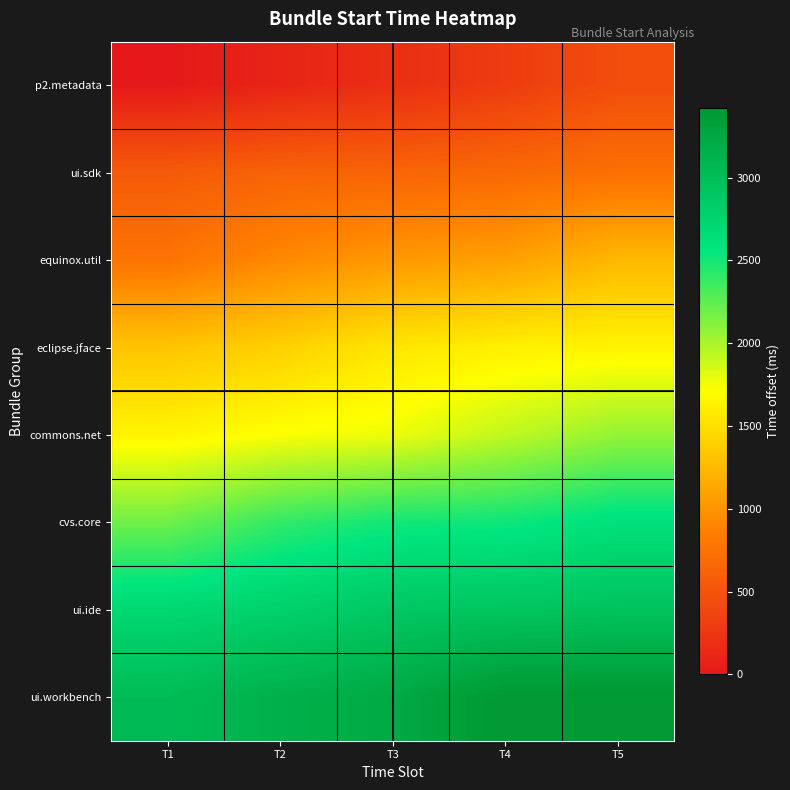

Reading left to right, what are all the values shown in this chart?

p2.metadata: T1=0	T2=101	T3=184	T4=299	T5=442
ui.sdk: T1=548	T2=615	T3=633	T4=664	T5=730
equinox.util: T1=760	T2=919	T3=1026	T4=1069	T5=1241
eclipse.jface: T1=1320	T2=1396	T3=1544	T4=1608	T5=1637
commons.net: T1=1637	T2=1721	T3=1770	T4=1921	T5=2068
cvs.core: T1=2192	T2=2395	T3=2503	T4=2518	T5=2617
ui.ide: T1=2708	T2=2786	T3=2892	T4=2919	T5=2944
ui.workbench: T1=3021	T2=3149	T3=3223	T4=3421	T5=3421